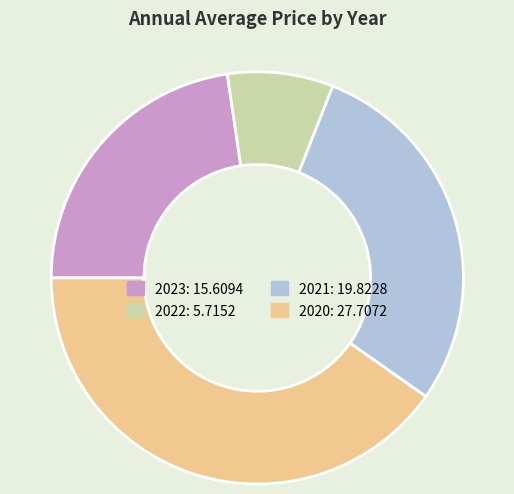

Is there a majority slice in this chart?

No